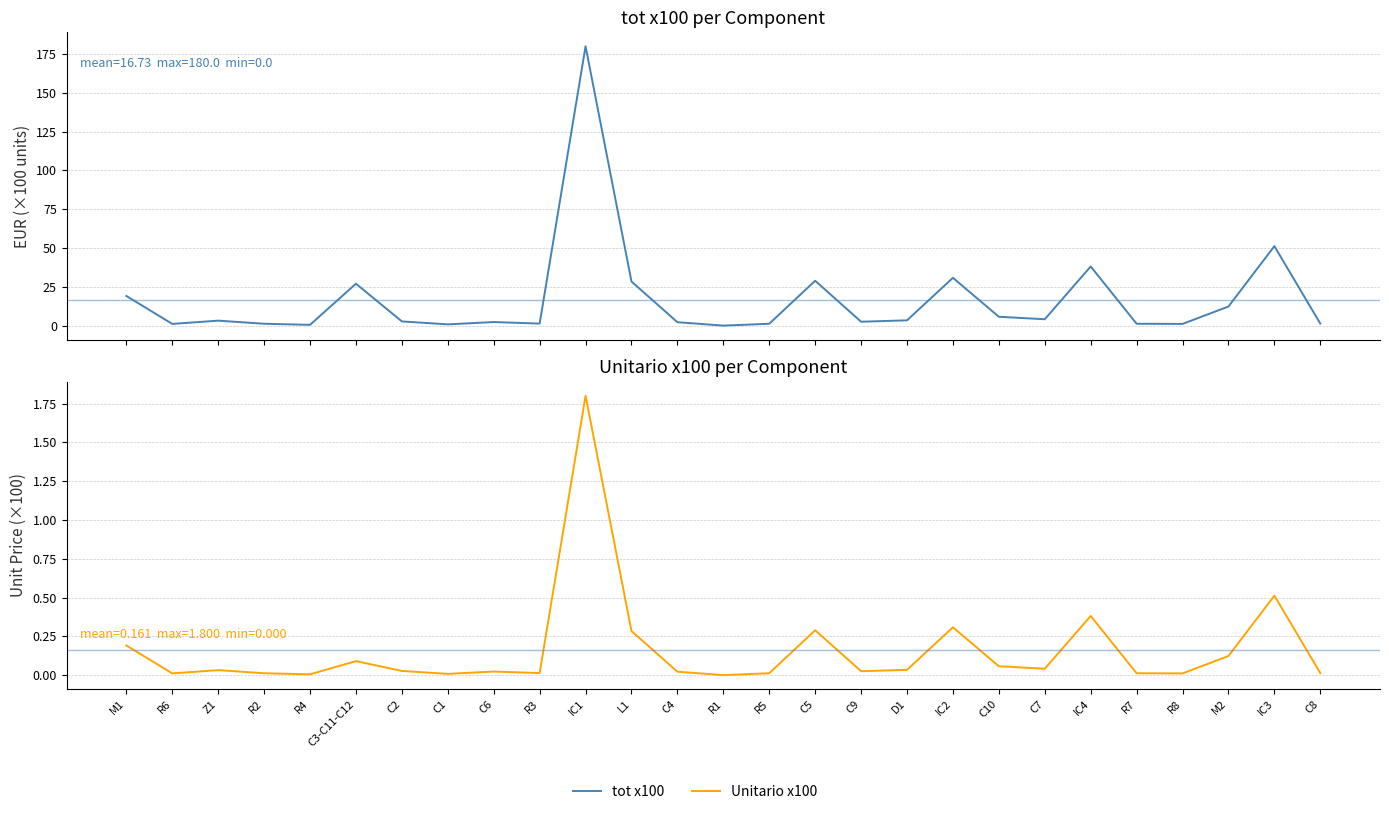

Reading right to left, extract all data points from this chart.

tot x100: C8=1.3	IC3=51.2	M2=12.3	R8=1.1	R7=1.2	IC4=38.1	C7=4.1	C10=5.7	IC2=30.8	D1=3.4	C9=2.5	C5=28.9	R5=1.2	R1=0.0	C4=2.2	L1=28.4	IC1=180.0	R3=1.3	C6=2.3	C1=0.8	C2=2.7	C3-C11-C12=27.0	R4=0.5	R2=1.2	Z1=3.2	R6=1.1	M1=19.1
Unitario x100: C8=0.0	IC3=0.5	M2=0.1	R8=0.0	R7=0.0	IC4=0.4	C7=0.0	C10=0.1	IC2=0.3	D1=0.0	C9=0.0	C5=0.3	R5=0.0	R1=0.0	C4=0.0	L1=0.3	IC1=1.8	R3=0.0	C6=0.0	C1=0.0	C2=0.0	C3-C11-C12=0.1	R4=0.0	R2=0.0	Z1=0.0	R6=0.0	M1=0.2